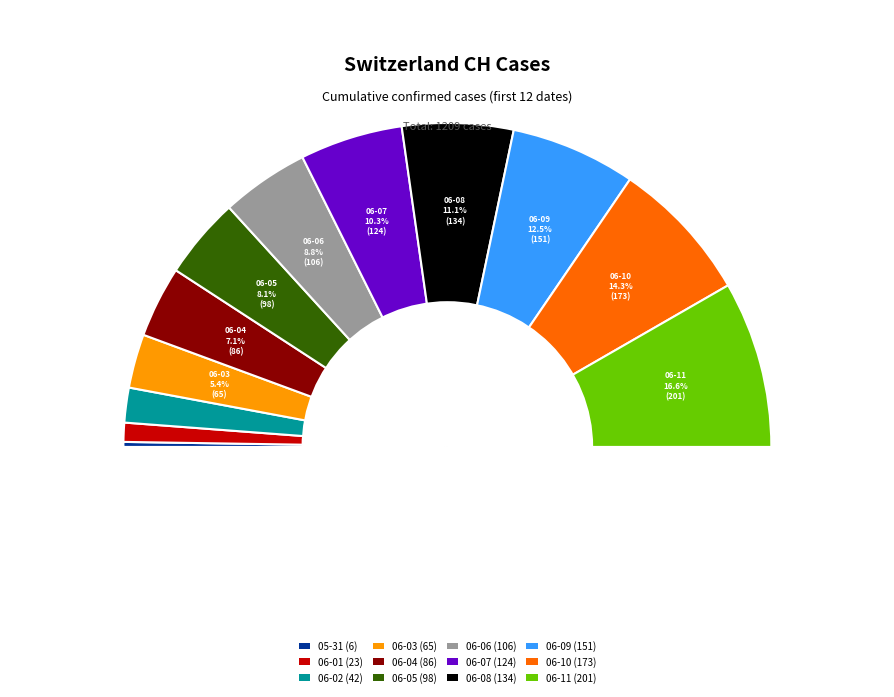

The 2020-06-10 slice represents 8% of the pie. True or false?

False